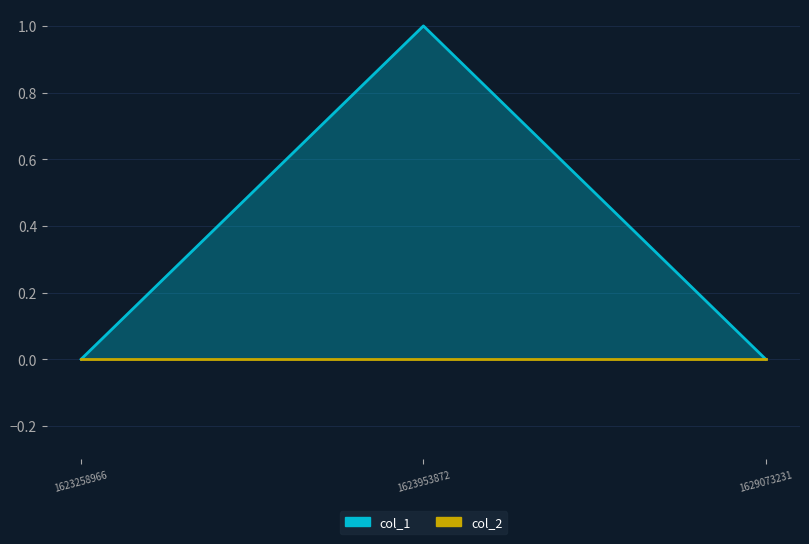

Which category has the highest value across all series?

1623953872